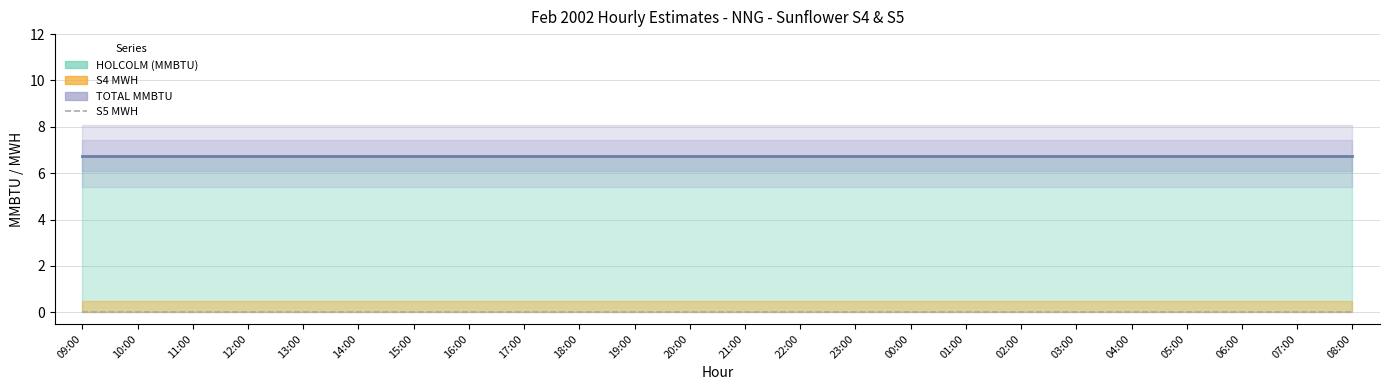

True or false: S5 MWH and TOTAL MMBTU cross at least once.

False